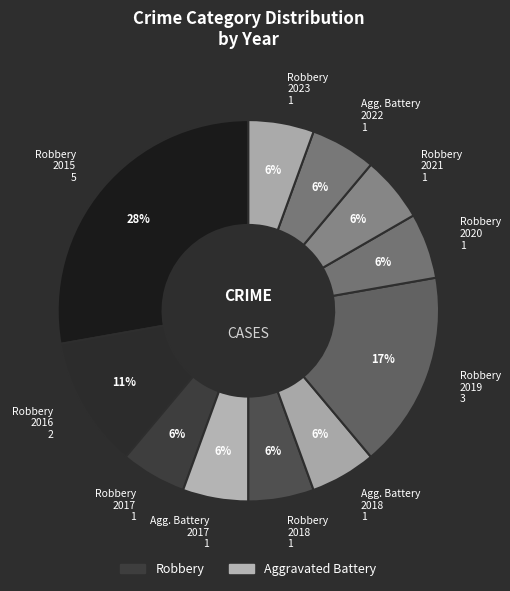

Do Robbery 2017 1 and Robbery 2020 1 together represent more than half of the pie?

No